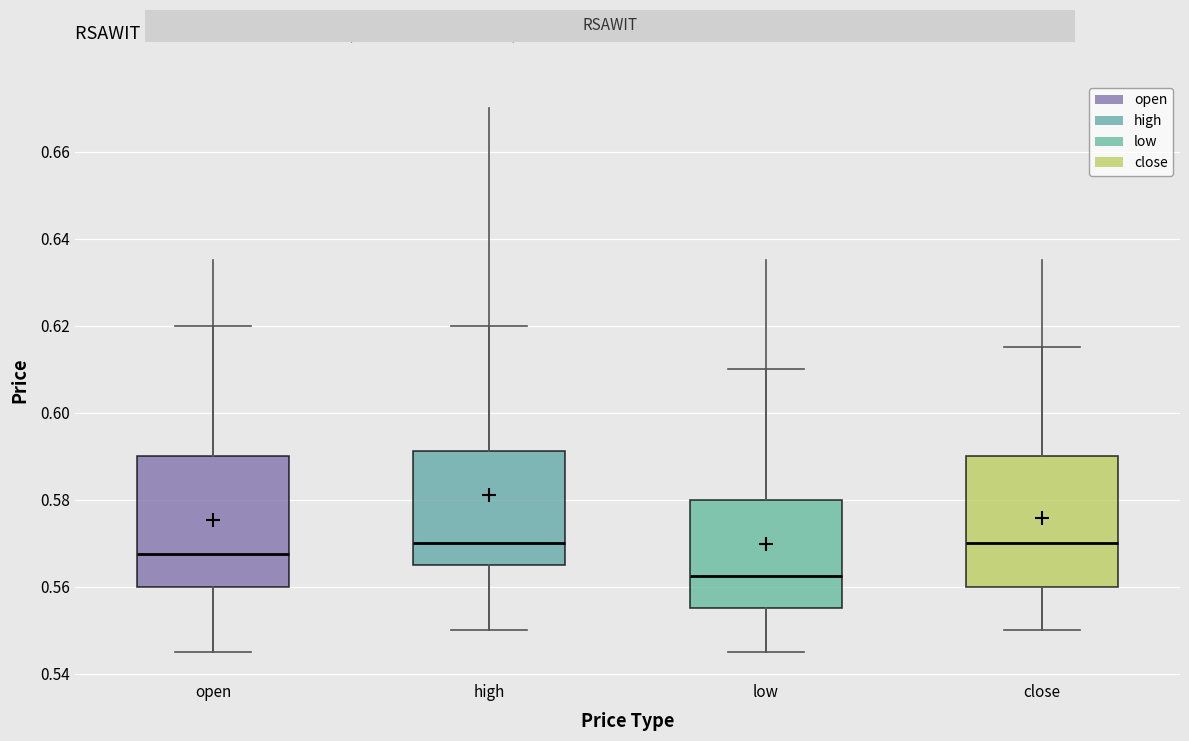

Reading left to right, read every box against the y-axis: the position of its median line, the range the box covers, and the ends of its whiskers. The values are not printed on the chart, so give them approximately, as read against the axis.

open: median 0.568, box 0.560 to 0.590, whiskers 0.546 to 0.620
high: median 0.570, box 0.566 to 0.592, whiskers 0.550 to 0.620
low: median 0.562, box 0.556 to 0.580, whiskers 0.546 to 0.610
close: median 0.570, box 0.560 to 0.590, whiskers 0.550 to 0.616